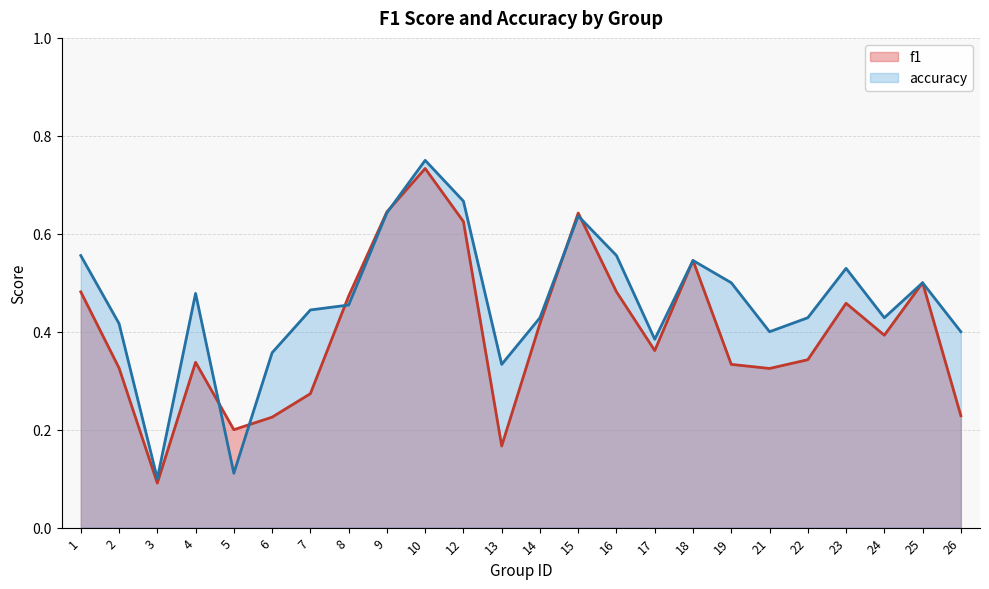

How many times do f1 and accuracy cross each other?

6